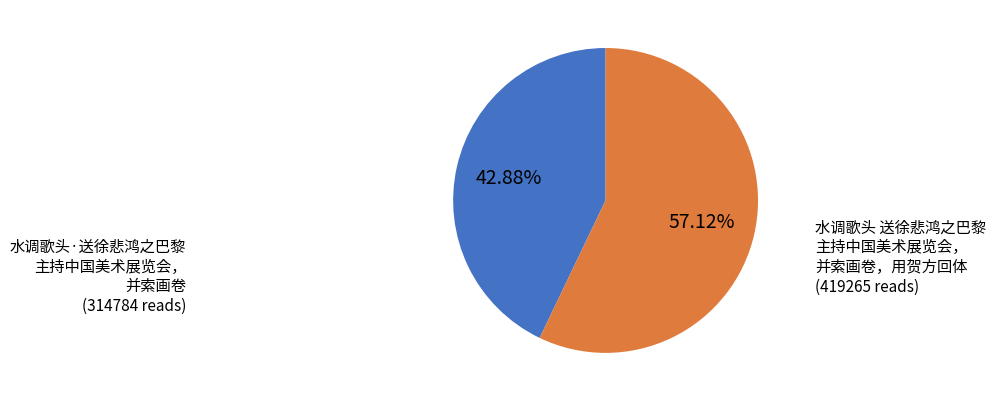

Is there any slice that represents more than half of the pie?

Yes